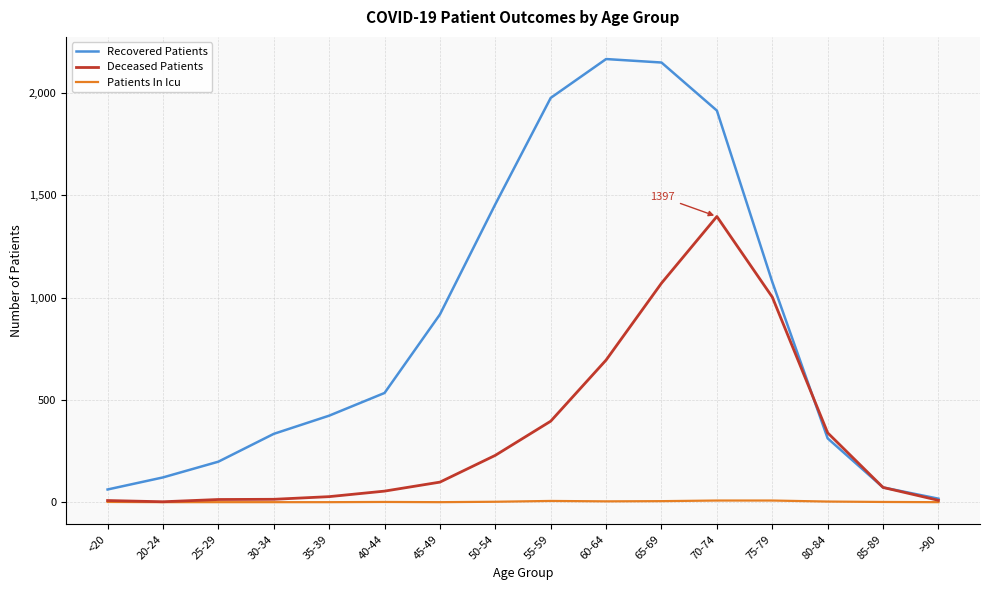

At how many categories does at least one series exceed 582?

7